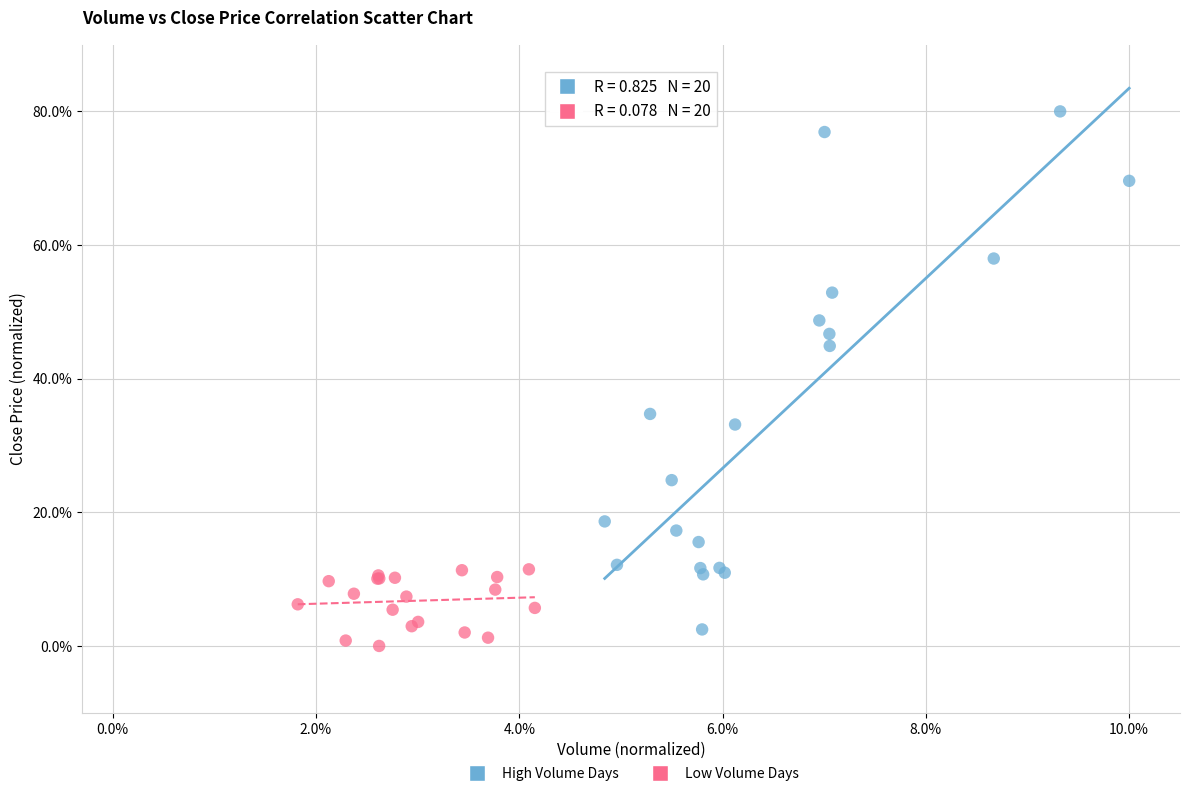

Which series contains the highest Y value?

High Volume Days